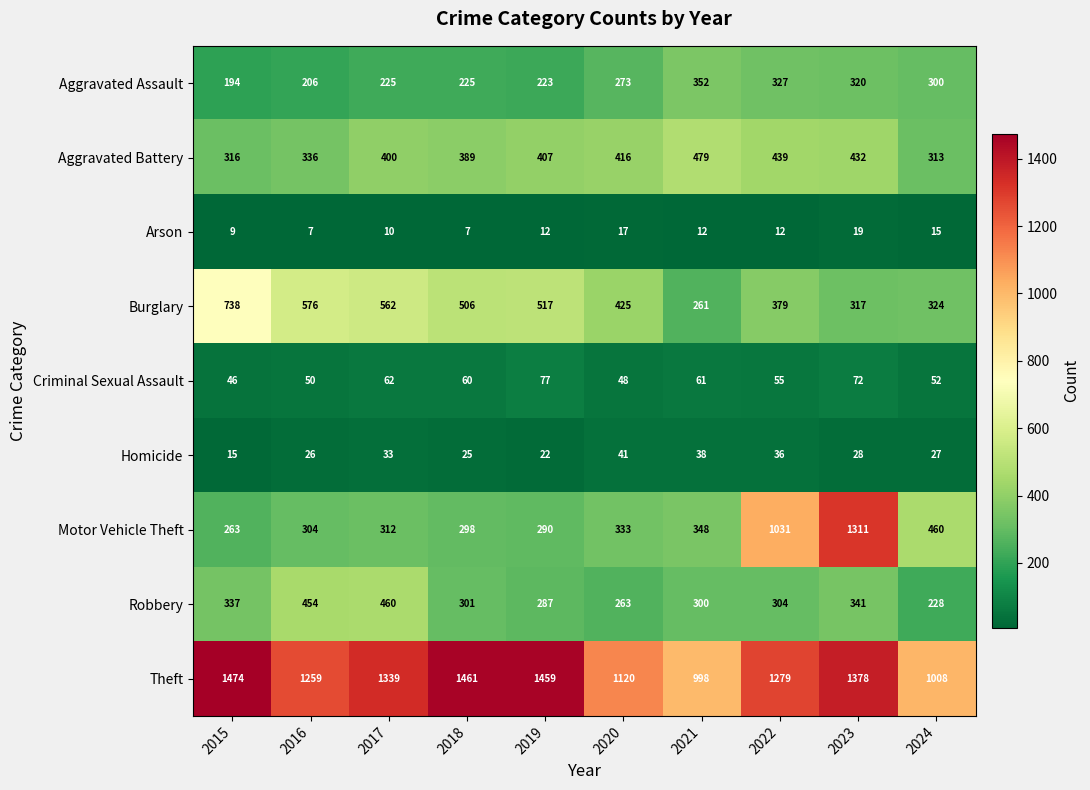

Which series has the largest total across all categories?

Theft